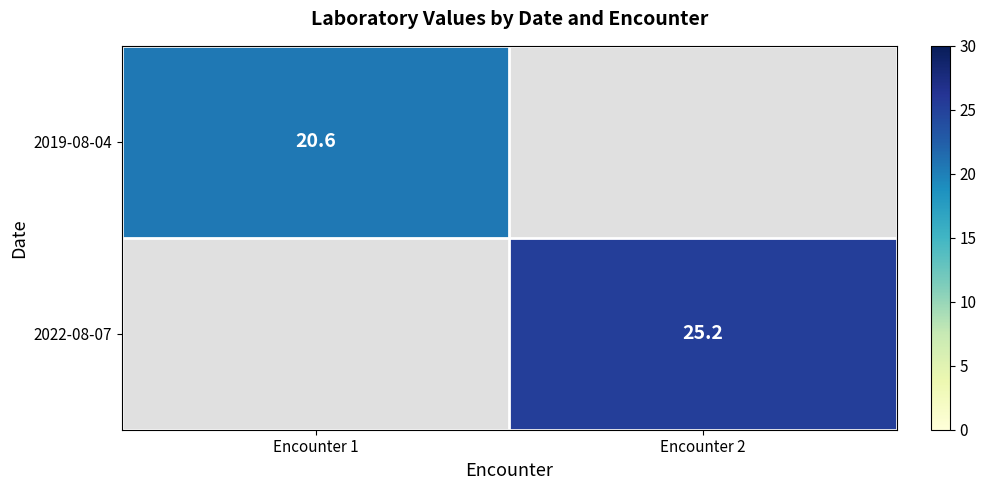

Is the value of 2022-08-07 at Encounter 2 greater than the value of 2019-08-04 at Encounter 1?

Yes